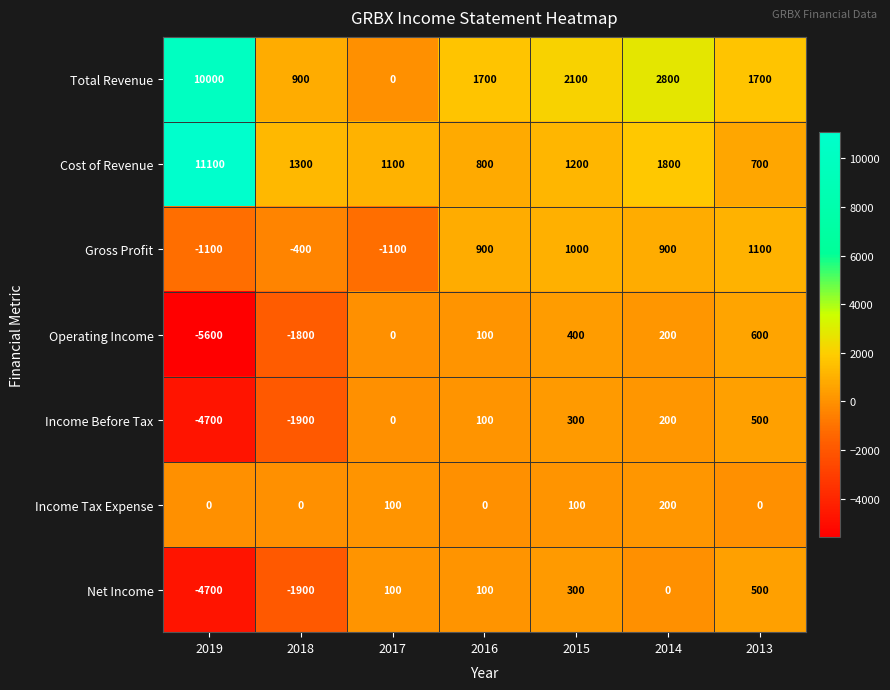

What is the spread (max minus min) of values at 2017?

2200